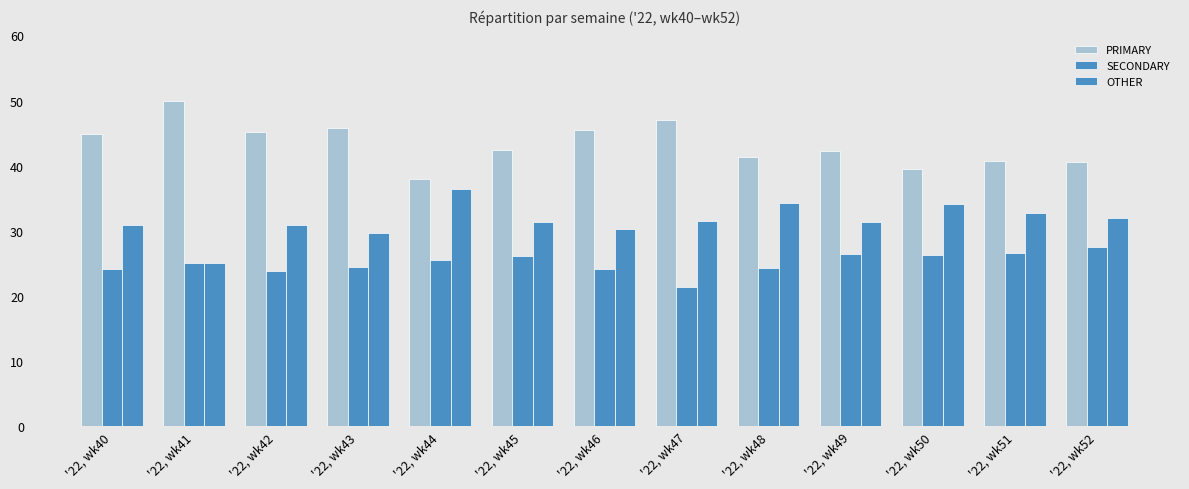

The value of PRIMARY at '22, wk43 is 17.0. True or false?

False